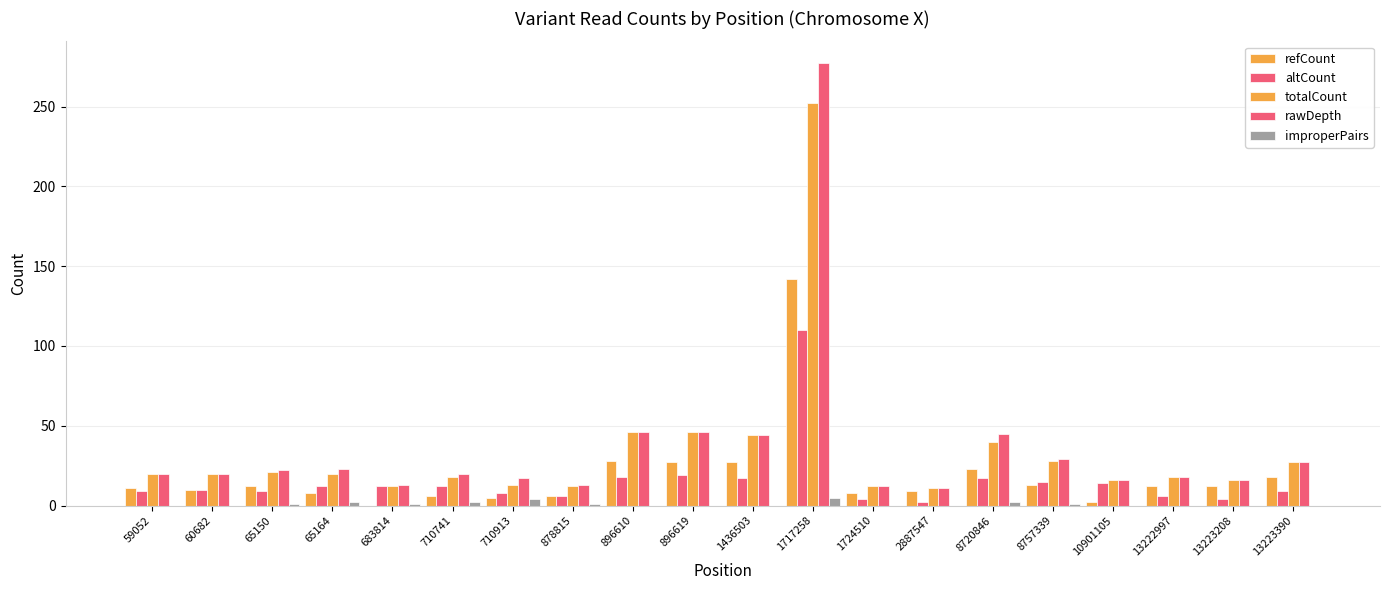

The value of altCount at 8720846 is 27. True or false?

False